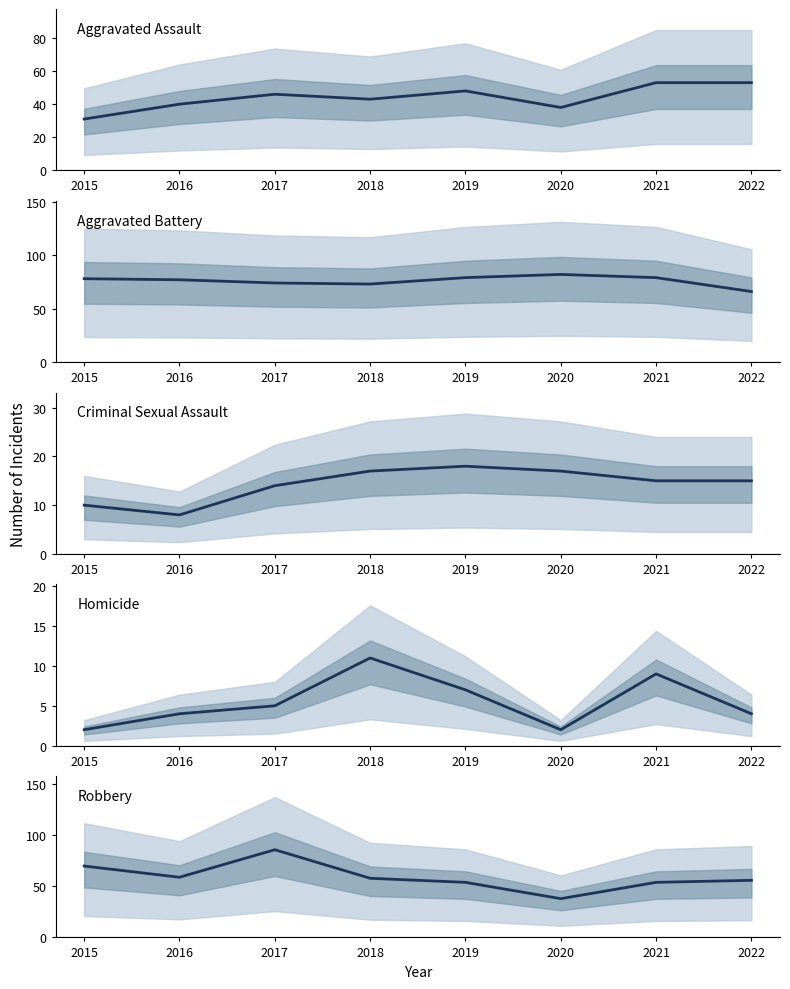

True or false: Homicide and Criminal Sexual Assault cross at least once.

False